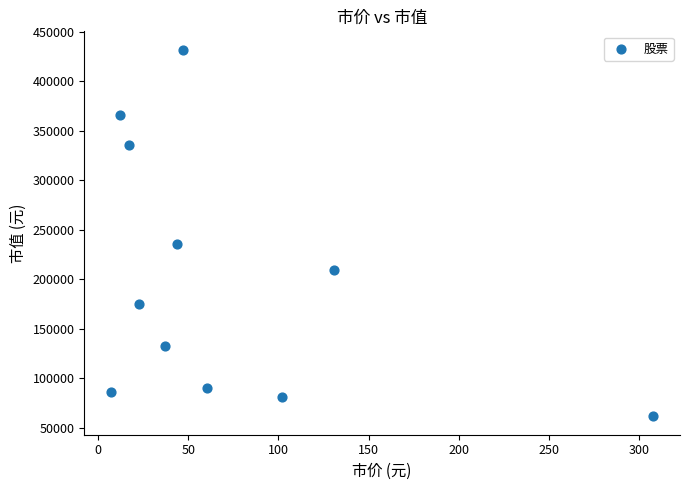

What is the range of X values (max minus min)?

300.7